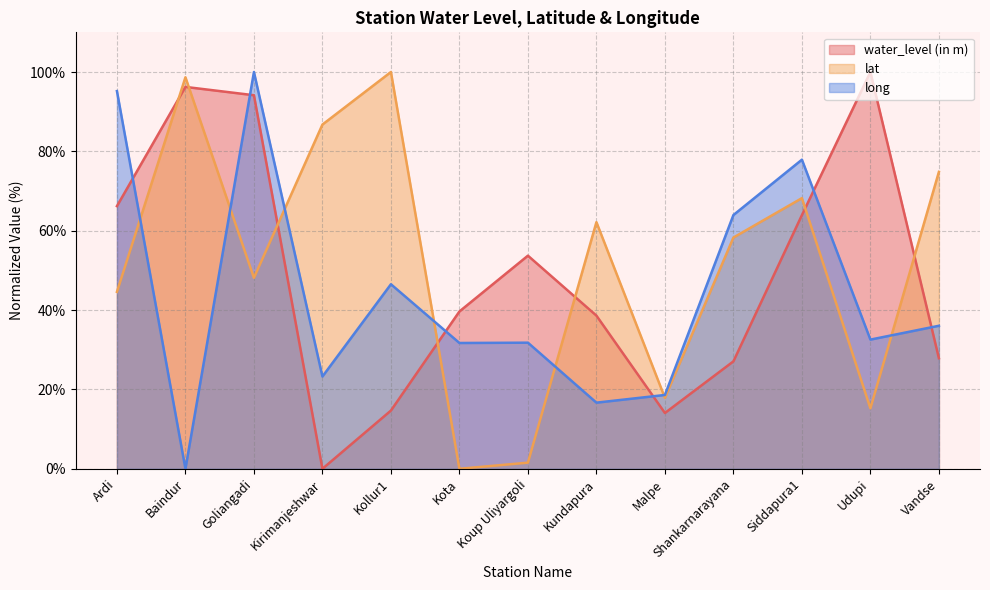

True or false: lat has a value of 34.3 at Shankarnarayana.

False